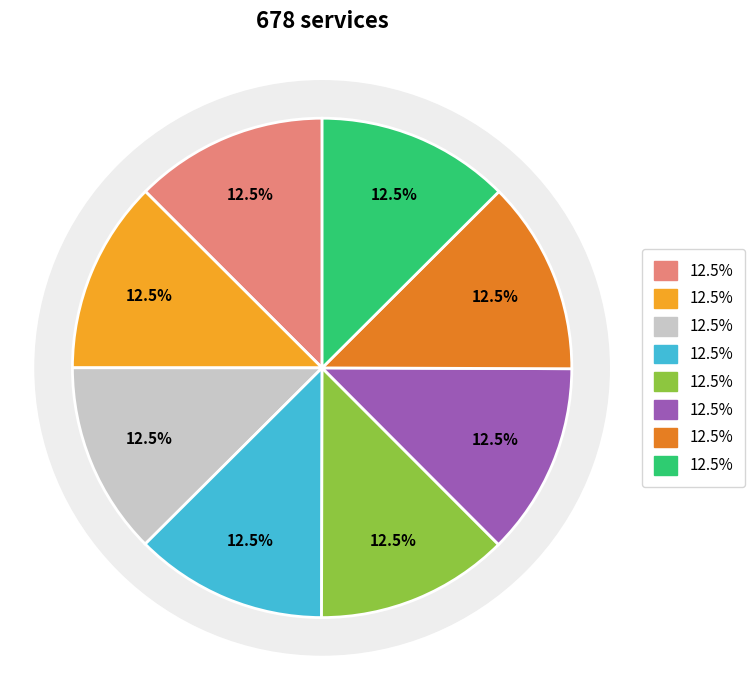

True or false: Backpack Buddies Foundation of Loudoun accounts for 25% of the total.

False